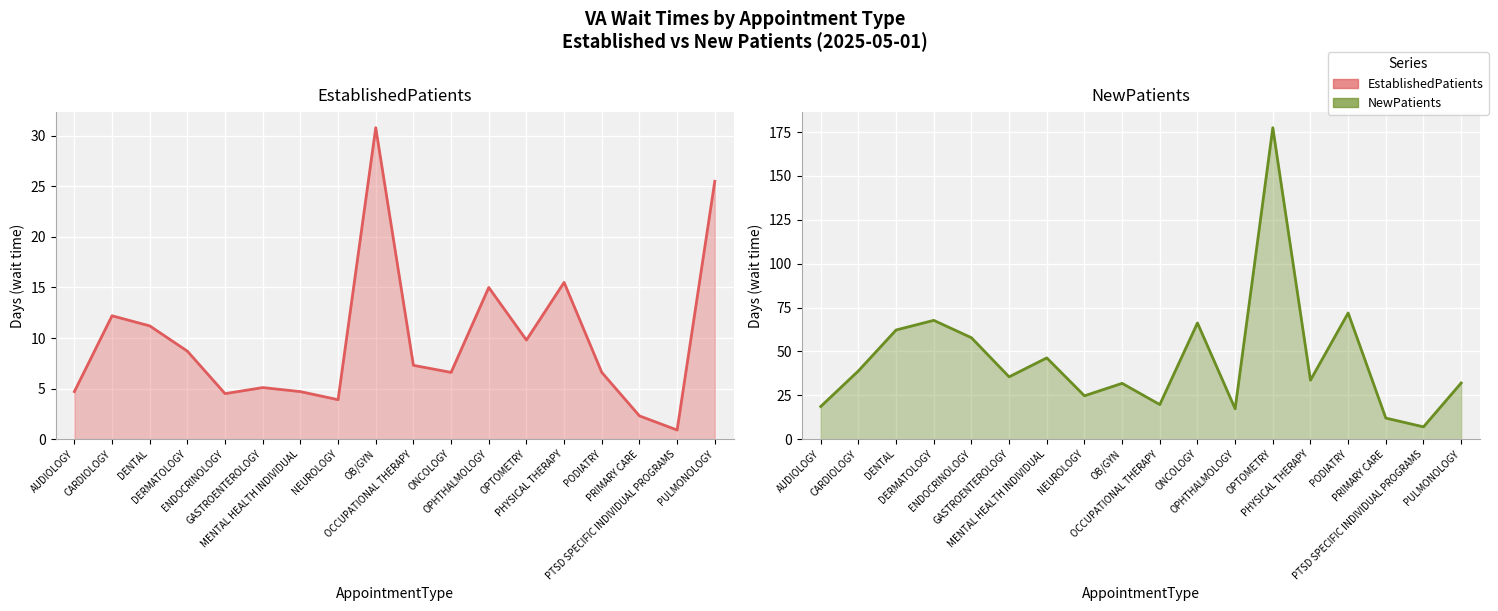

List the series in order of their overall mean, lowest first.

EstablishedPatients line, NewPatients line